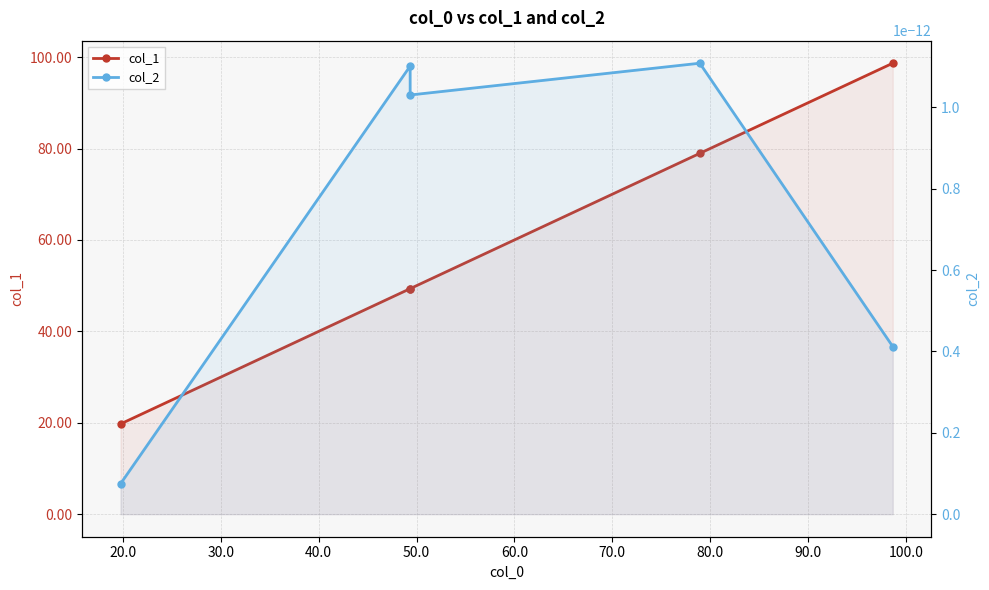

Reading left to right, extract all data points from this chart.

col_1: 19.7	49.3	49.3	78.9	98.7
col_2: 0.0	0.0	0.0	0.0	0.0